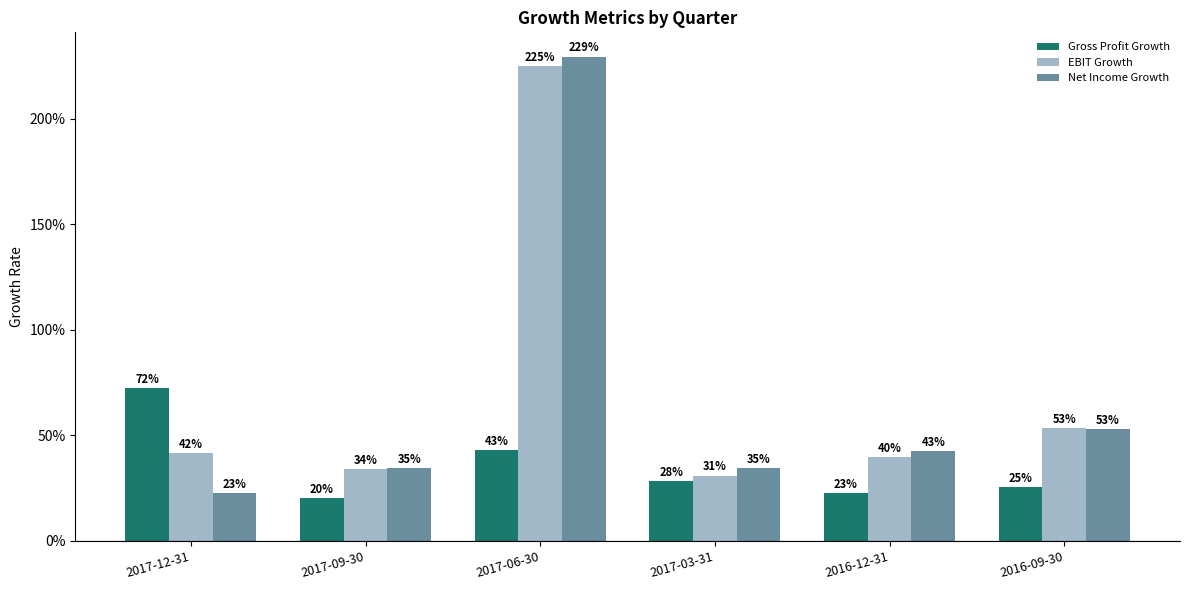

What is the difference between the second highest and minimum values in the Gross Profit Growth series?

0.2